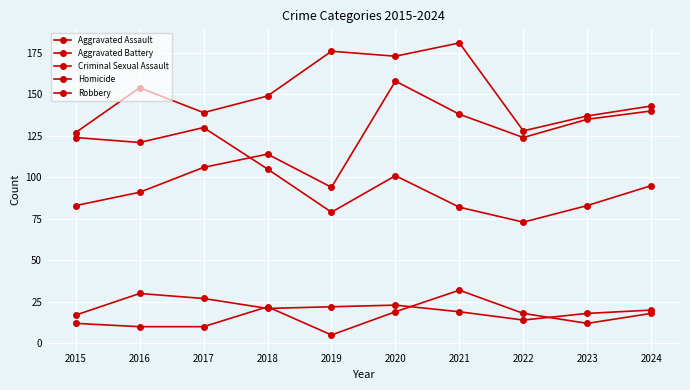

In Aggravated Assault, how many points are lower than both neighbors (excluding endpoints)?

2